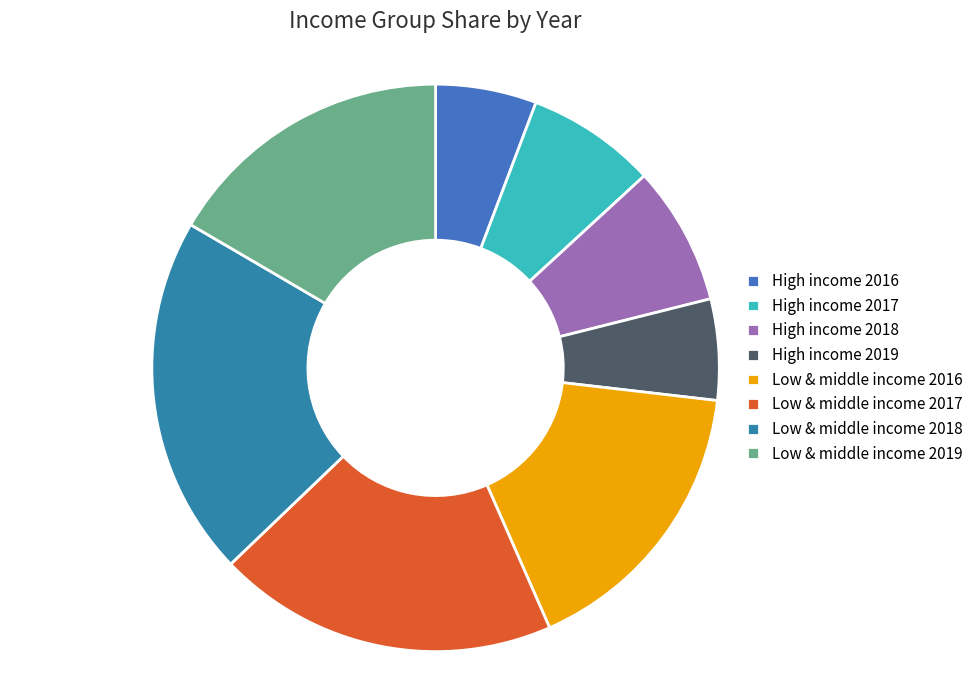

Is it true that Low & middle income 2019 is 17% of the pie?

True